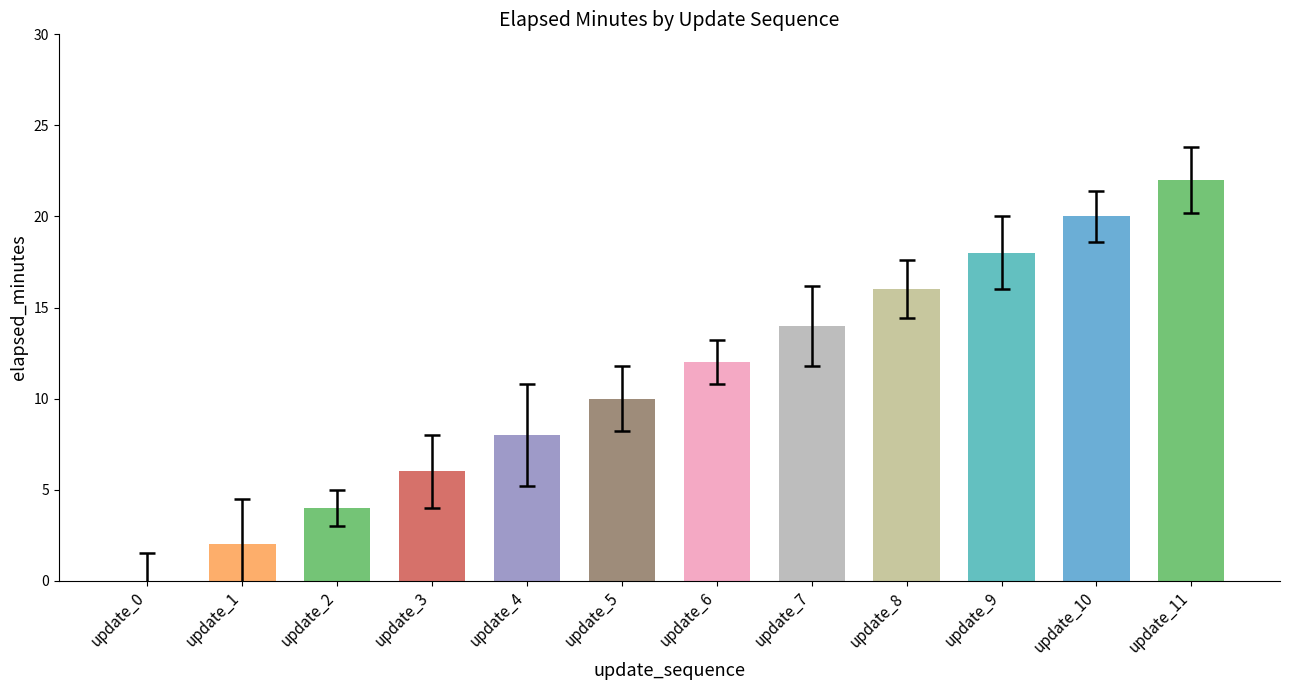

Rank the categories by value from highest to lowest.

11, 10, 9, 8, 7, 6, 5, 4, 3, 2, 1, 0